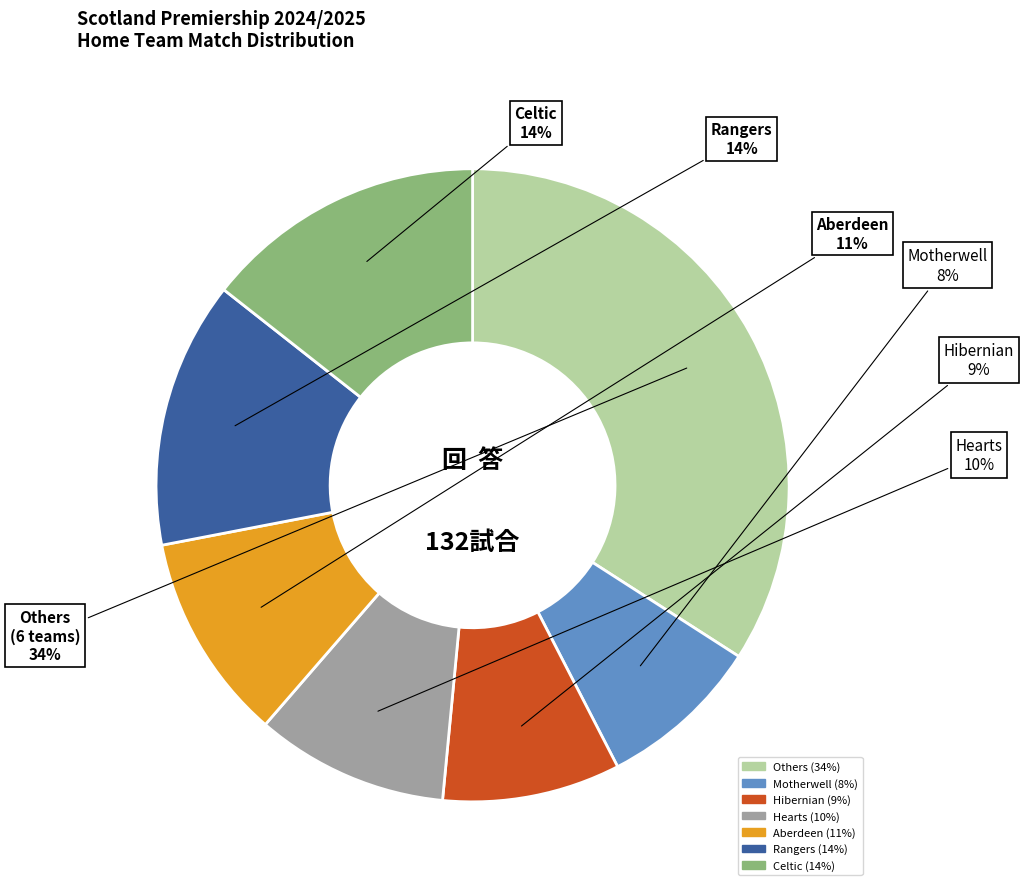

Does any single category account for the majority?

No